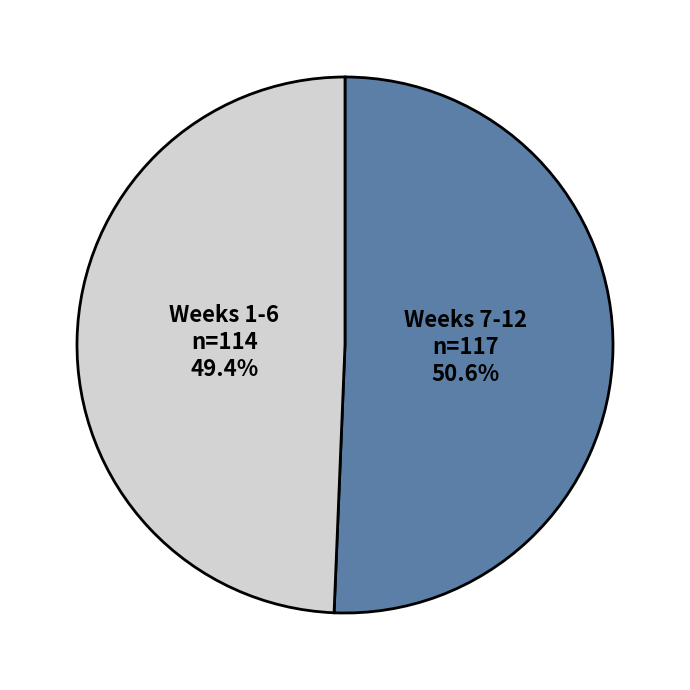

What is the total percentage of Weeks 7-12 and Weeks 1-6?

100.0%